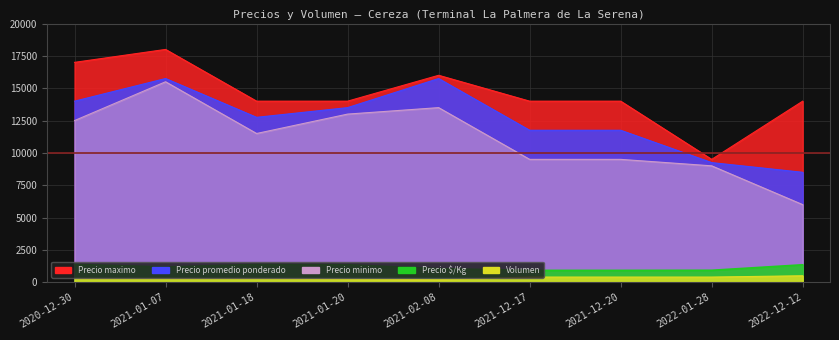

Which series has the largest range (max minus min)?

Precio minimo